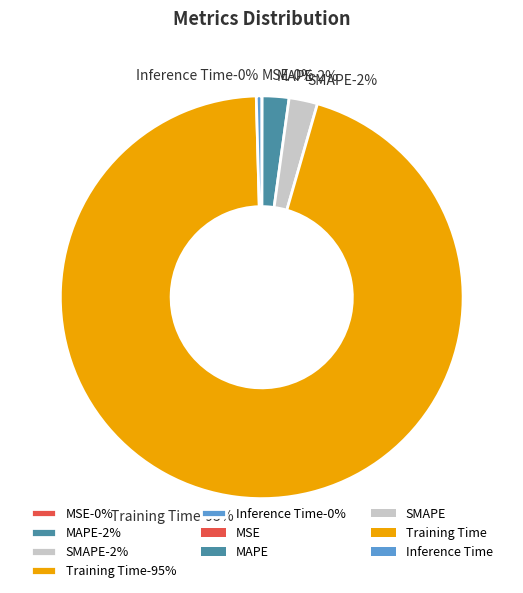

What is the smallest slice in the pie chart?

MSE